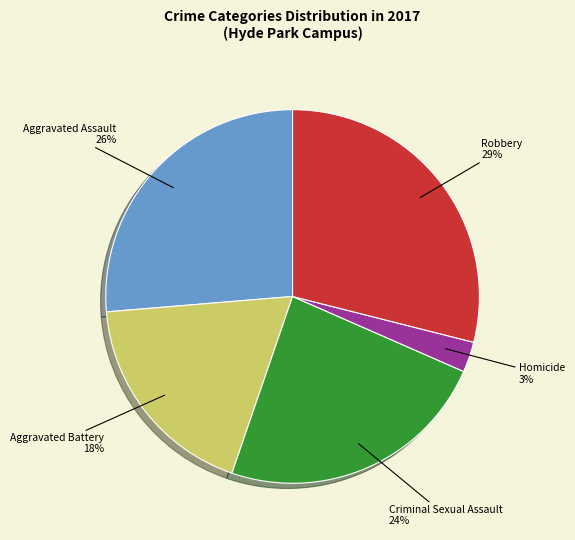

Is there a majority slice in this chart?

No